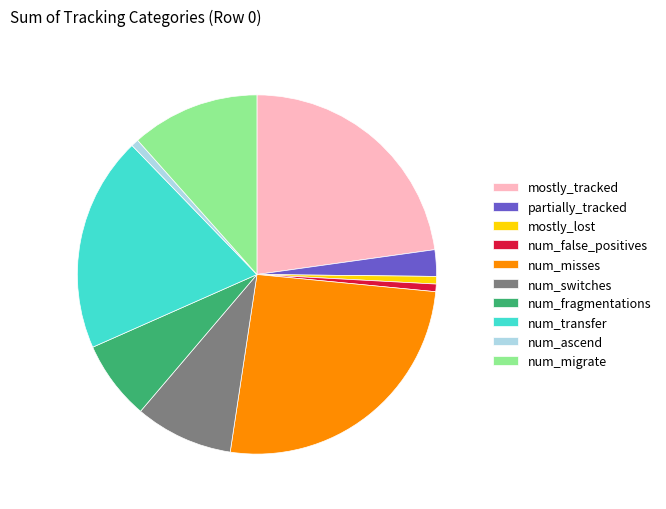

How many segments does this pie chart have?

10